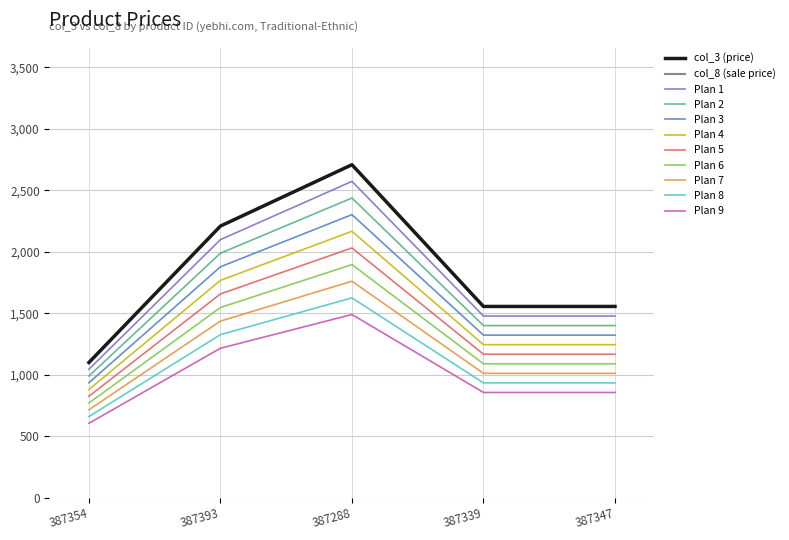

Is this an area chart (filled region under the line)?

No